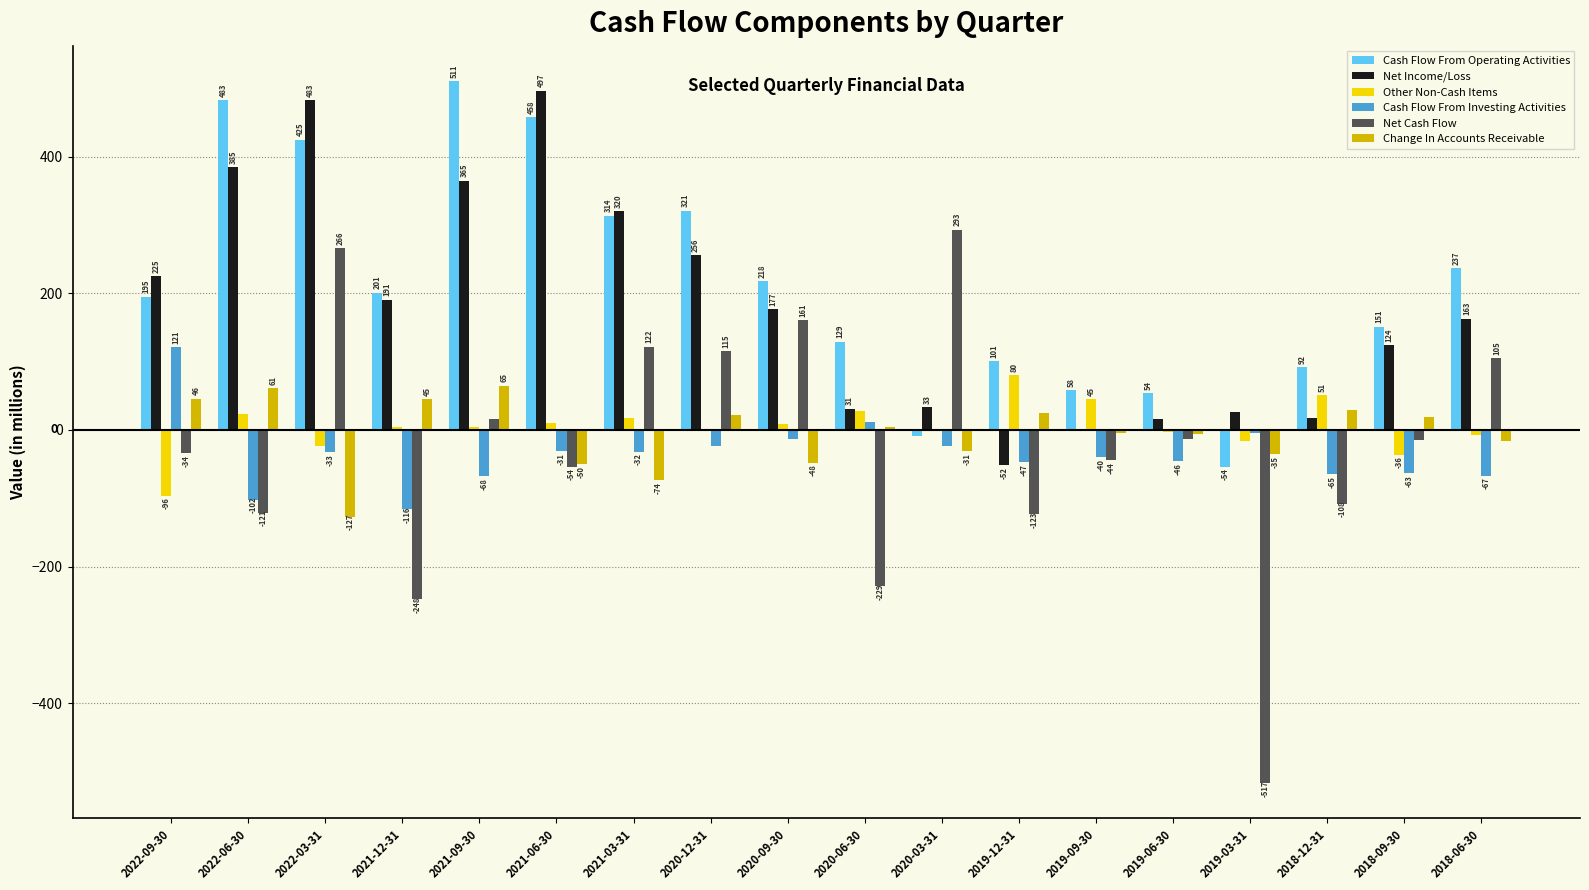

Between 2021-09-30 and 2020-12-31, which series saw the biggest shift?

Cash Flow From Operating Activities